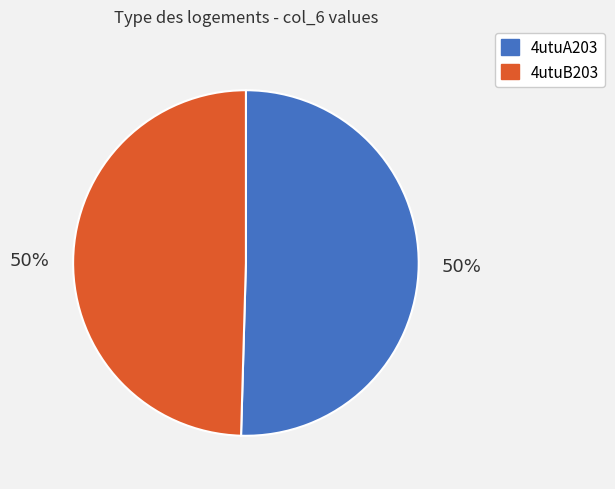

To the nearest percent, what portion does 4utuB203 represent?

50%